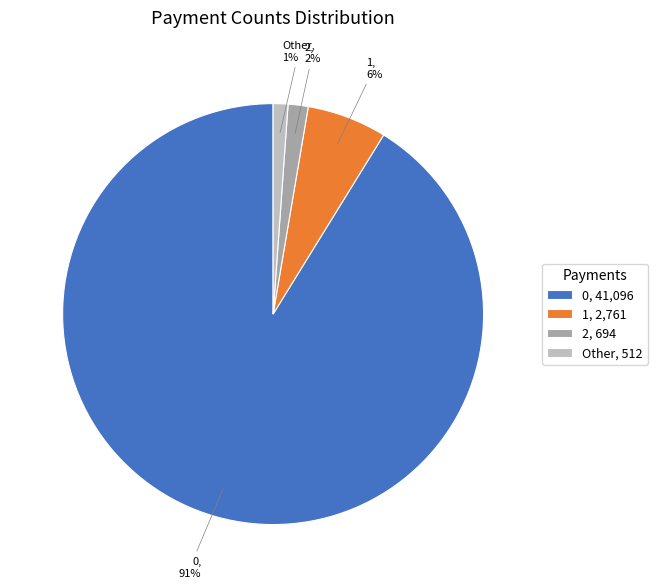

Do 0, 41,096 and 1, 2,761 together represent more than half of the pie?

Yes